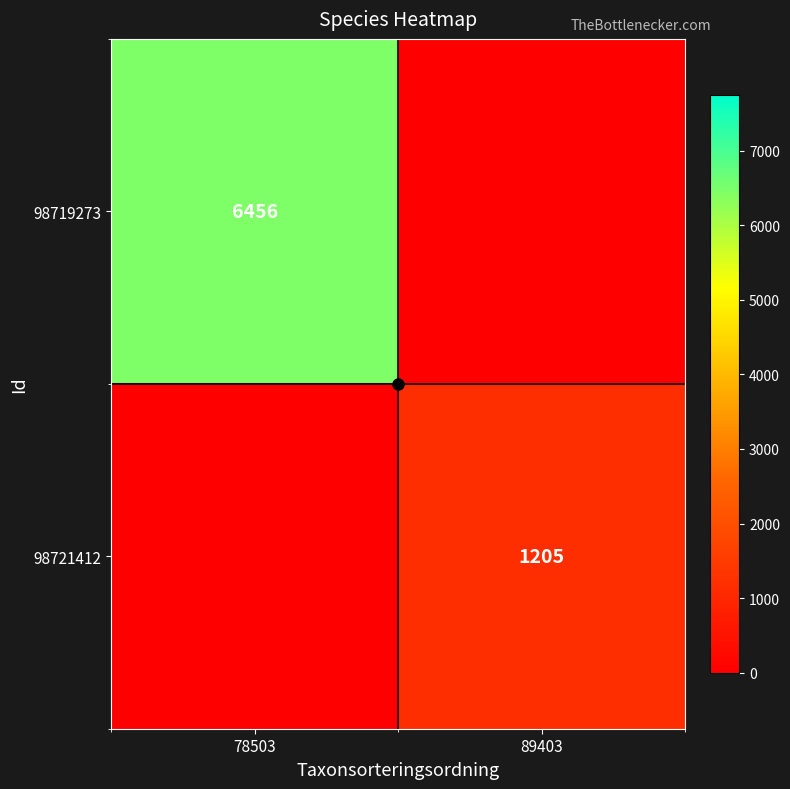

Rank the series by their average value, from highest to lowest.

98719273, 98721412